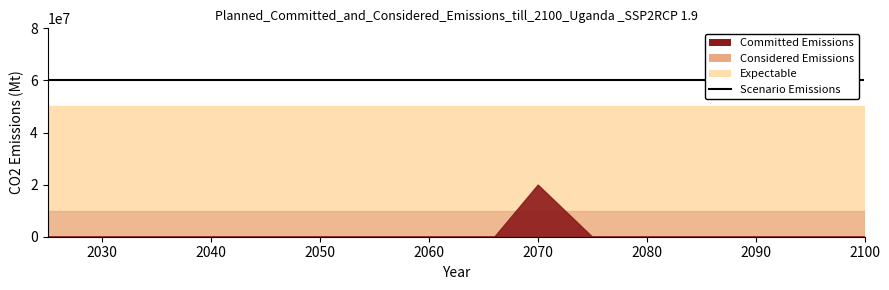

What are all the series names shown in the legend?

Committed Emissions, Considered Emissions, Expectable, Scenario Emissions